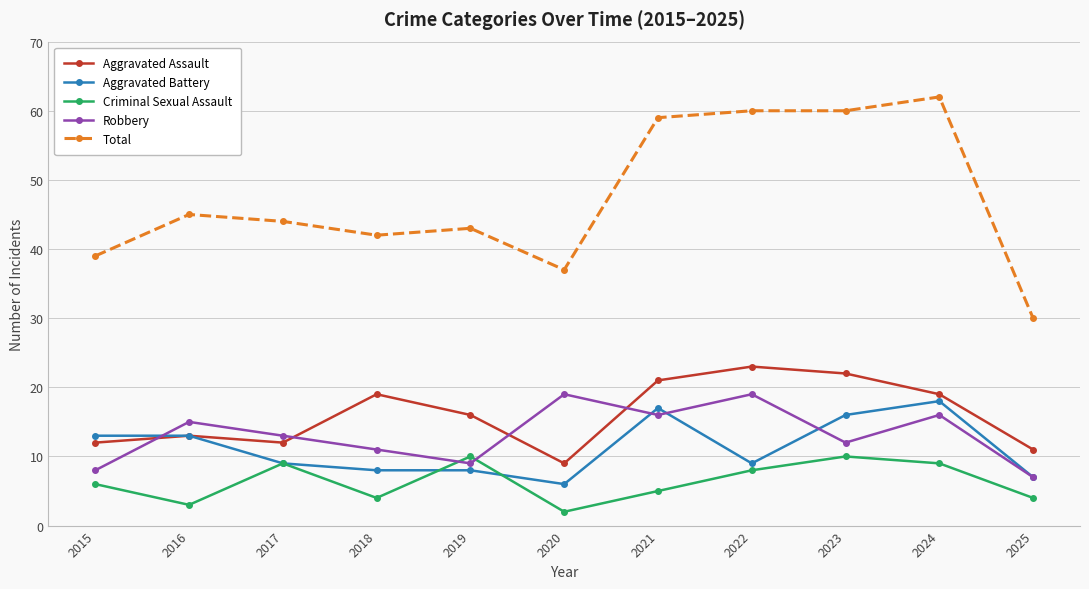

Reading left to right, extract all data points from this chart.

Aggravated Assault: 2015=12	2016=13	2017=12	2018=19	2019=16	2020=9	2021=21	2022=23	2023=22	2024=19	2025=11
Aggravated Battery: 2015=13	2016=13	2017=9	2018=8	2019=8	2020=6	2021=17	2022=9	2023=16	2024=18	2025=7
Criminal Sexual Assault: 2015=6	2016=3	2017=9	2018=4	2019=10	2020=2	2021=5	2022=8	2023=10	2024=9	2025=4
Robbery: 2015=8	2016=15	2017=13	2018=11	2019=9	2020=19	2021=16	2022=19	2023=12	2024=16	2025=7
Total: 2015=39	2016=45	2017=44	2018=42	2019=43	2020=37	2021=59	2022=60	2023=60	2024=62	2025=30